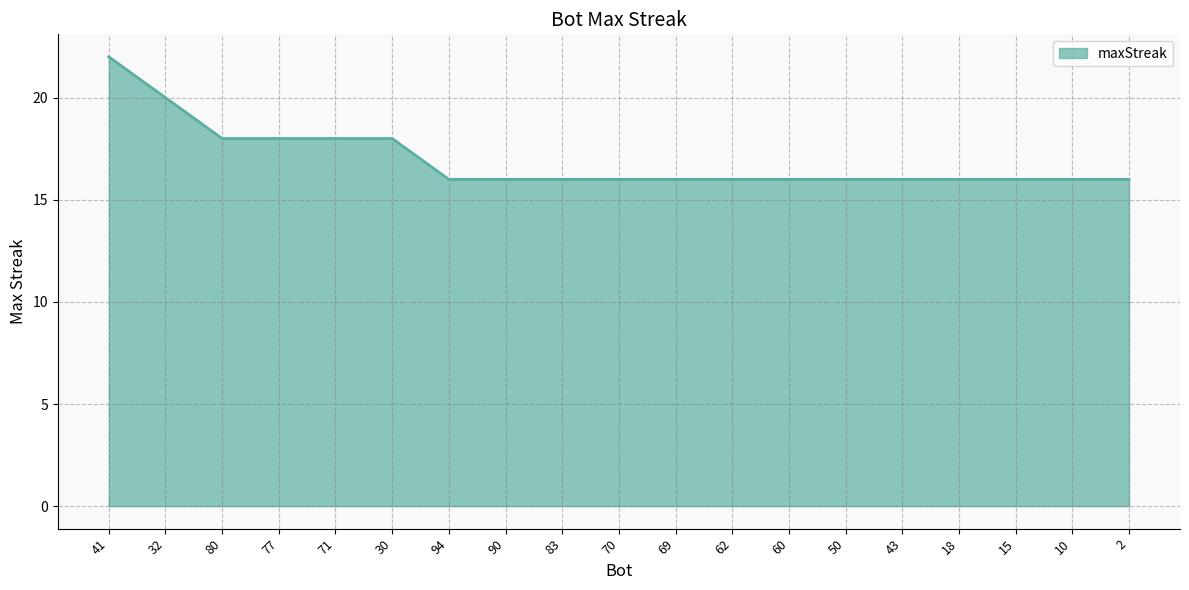

What value does the data have at 32?

20